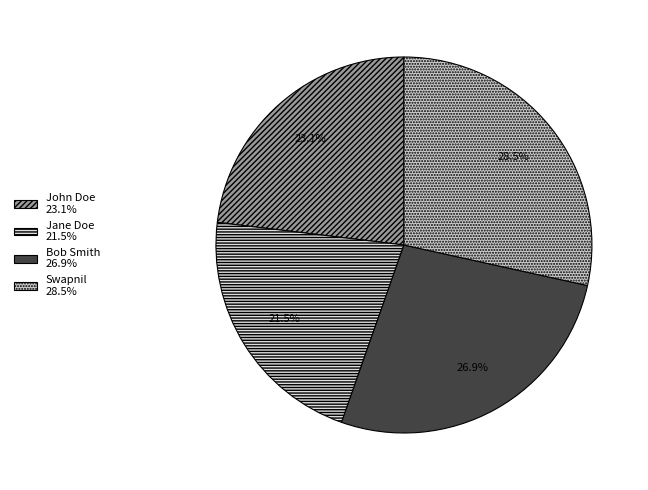

Which category has the smallest portion of the pie?

Jane Doe